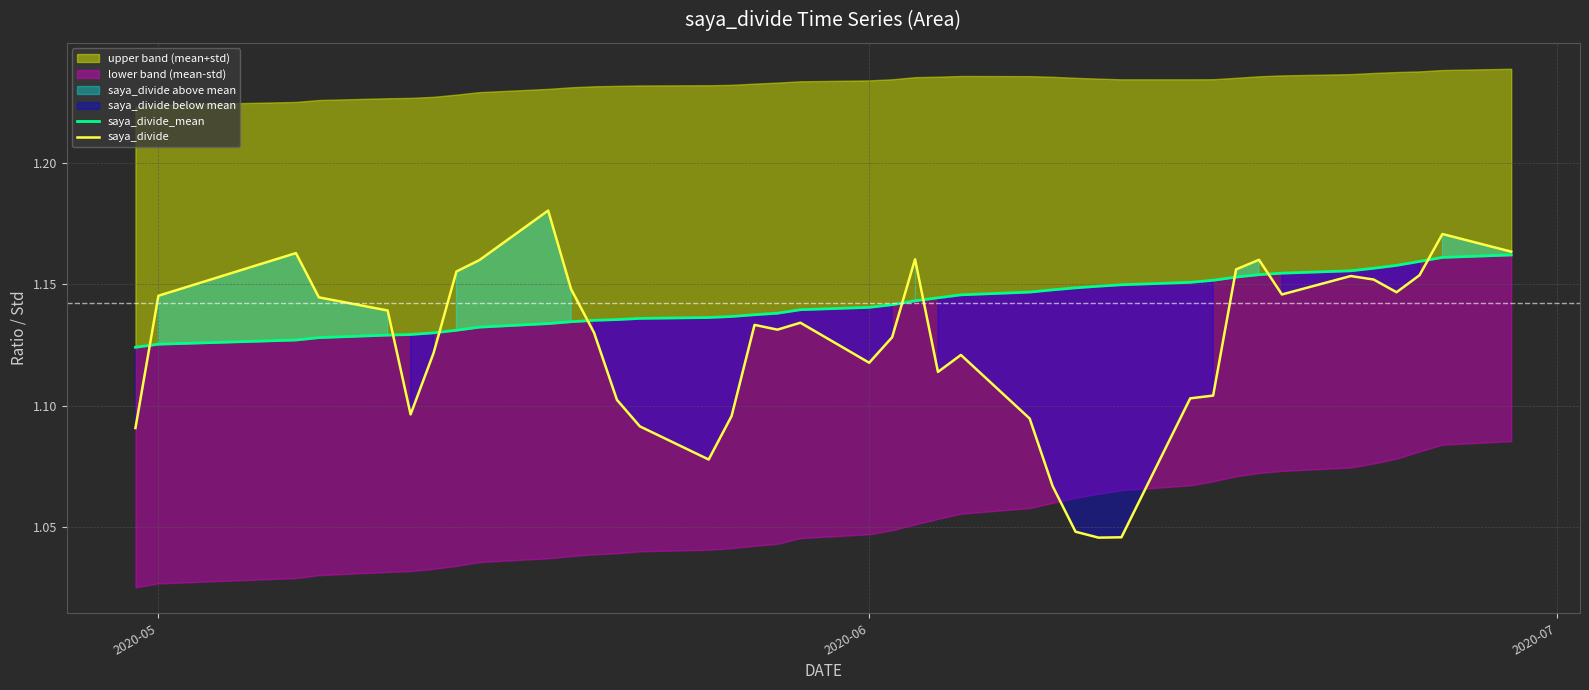

Reading left to right, list all the values displayed in this chart.

saya_divide_mean: 1.1	1.1	1.1	1.1	1.1	1.1	1.1	1.1	1.1	1.1	1.1	1.1	1.1	1.1	1.1	1.1	1.1	1.1	1.1	1.1	1.1	1.1	1.1	1.1	1.1	1.1	1.1	1.1	1.1	1.2	1.2	1.2	1.2	1.2	1.2	1.2	1.2	1.2	1.2	1.2
saya_divide: 1.1	1.1	1.2	1.1	1.1	1.1	1.1	1.2	1.2	1.2	1.1	1.1	1.1	1.1	1.1	1.1	1.1	1.1	1.1	1.1	1.1	1.2	1.1	1.1	1.1	1.1	1.0	1.0	1.0	1.1	1.1	1.2	1.2	1.1	1.2	1.2	1.1	1.2	1.2	1.2